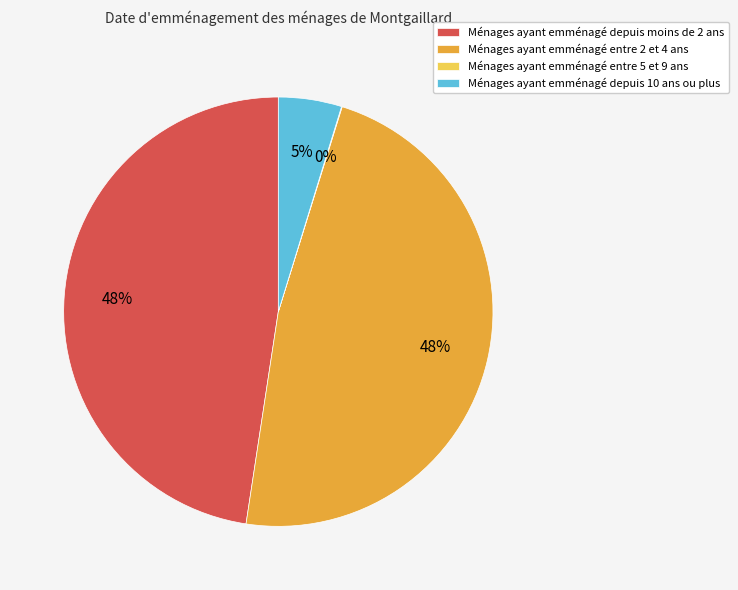

To the nearest percent, what is the difference between the Ménages ayant emménagé depuis 10 ans ou plus and Ménages ayant emménagé entre 2 et 4 ans slice percentages?

43%